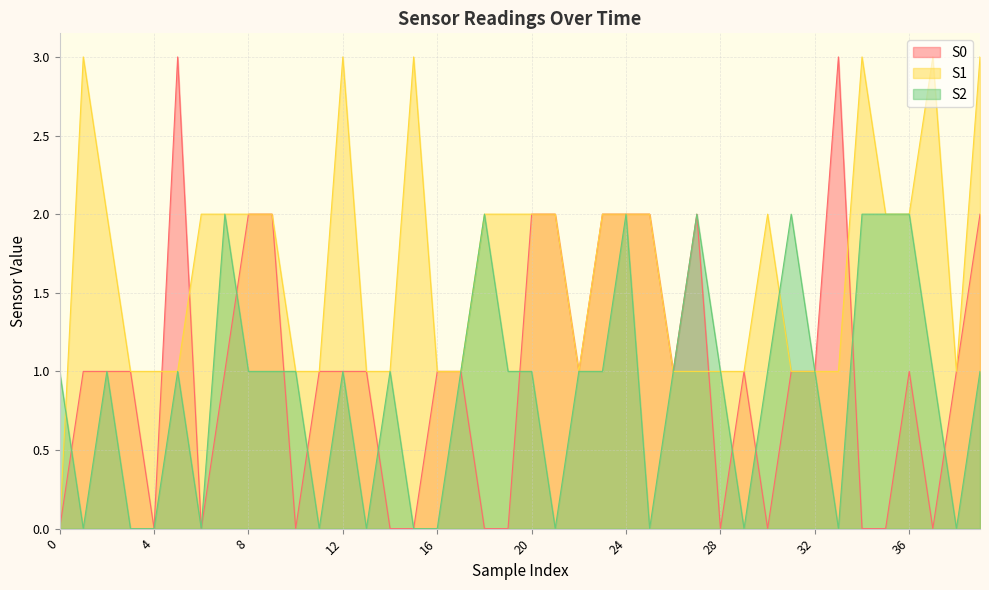

Reading right to left, list all the values displayed in this chart.

S0: 2	1	0	1	0	0	3	1	1	0	1	0	2	1	2	2	2	1	2	2	0	0	1	1	0	0	1	1	1	0	2	2	1	0	3	0	1	1	1	0
S1: 3	1	3	2	2	3	1	1	1	2	1	1	1	1	2	2	2	1	2	2	2	2	1	1	3	1	1	3	1	1	2	2	2	2	1	1	1	2	3	0
S2: 1	0	1	2	2	2	0	1	2	1	0	1	2	1	0	2	1	1	0	1	1	2	1	0	0	1	0	1	0	1	1	1	2	0	1	0	0	1	0	1